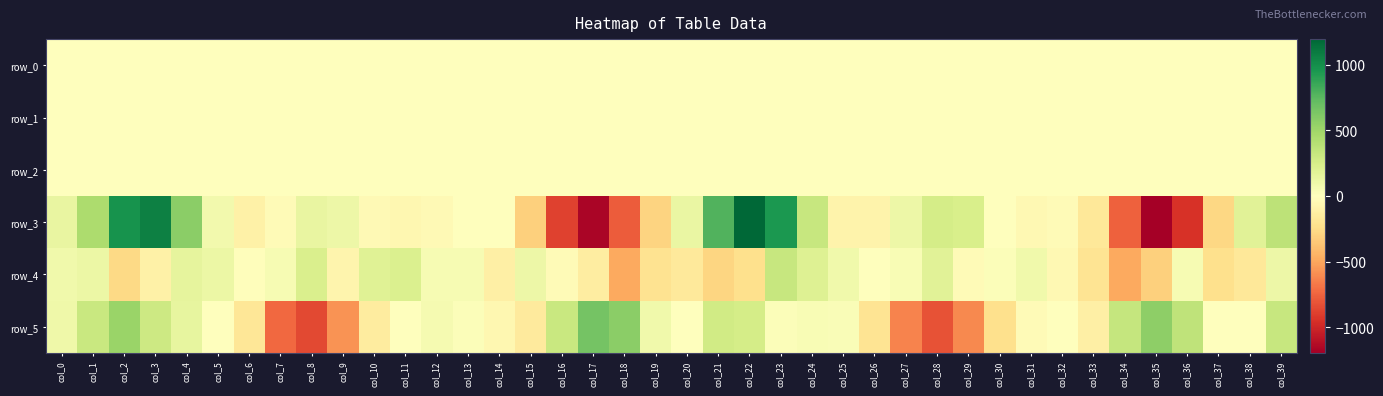

Is it true that row_5 equals -7.3 at col_37?

True